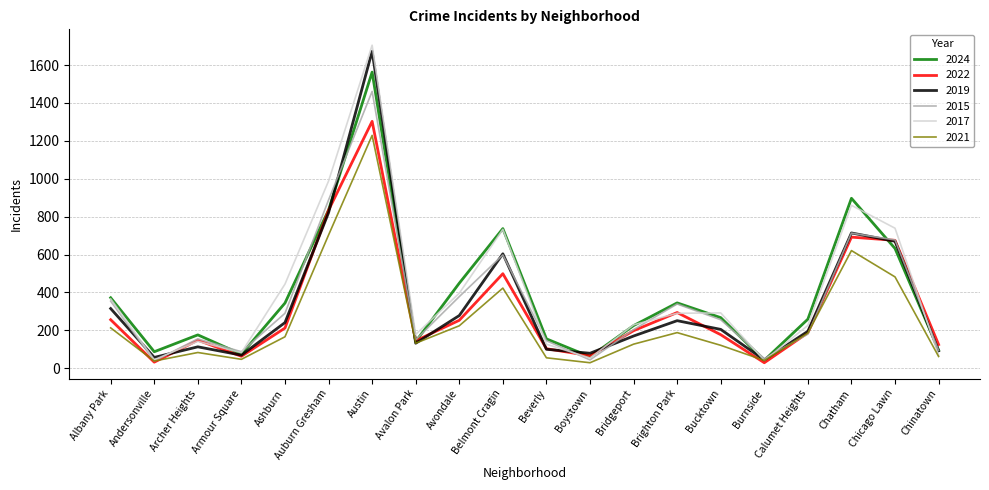

True or false: 2017 has a value of 41 at Burnside.

True